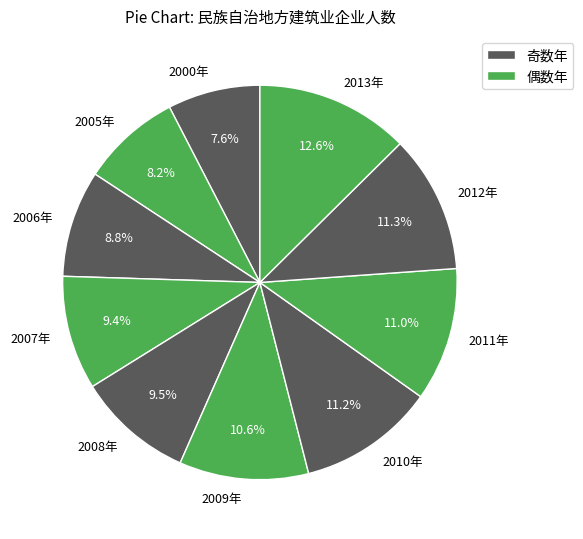

What percentage is the 2006年 slice, to the nearest percent?

9%